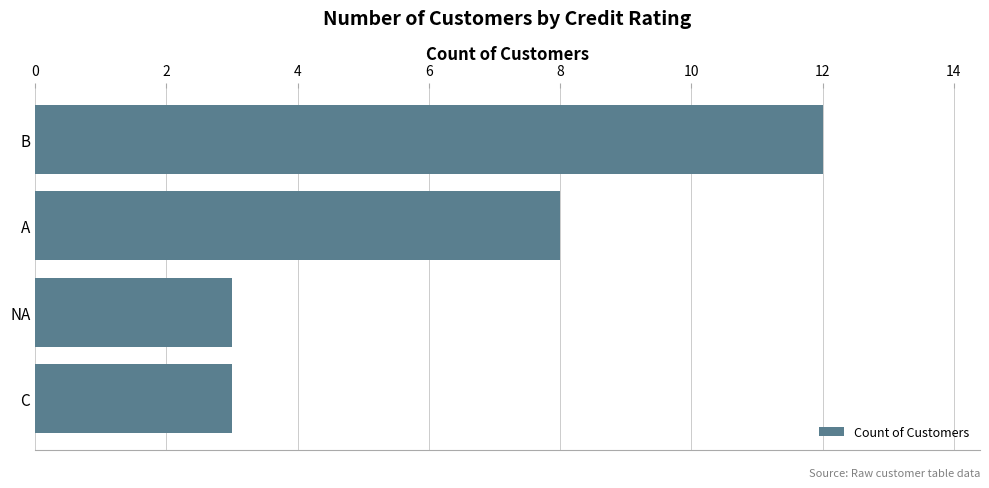

Reading top to bottom, what are all the values shown in this chart?

12	8	3	3